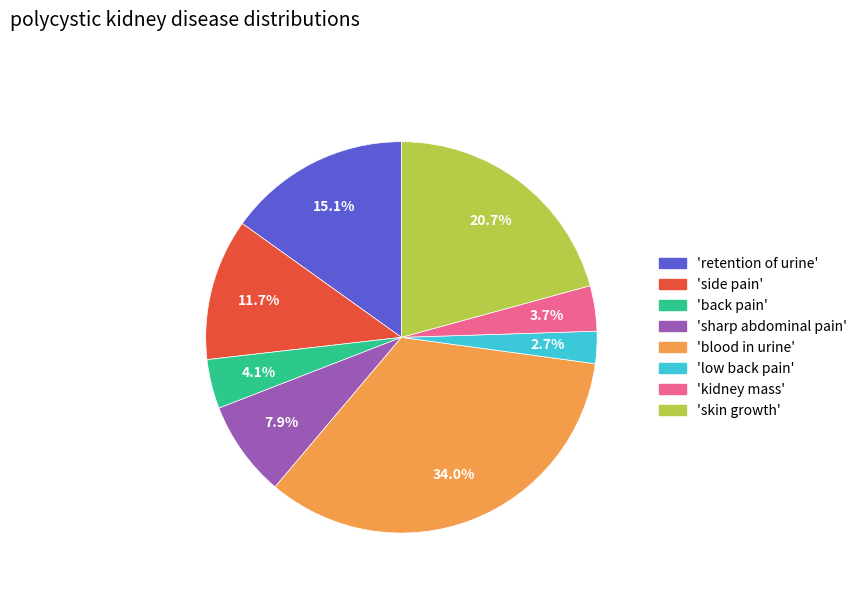

Is there a majority slice in this chart?

No